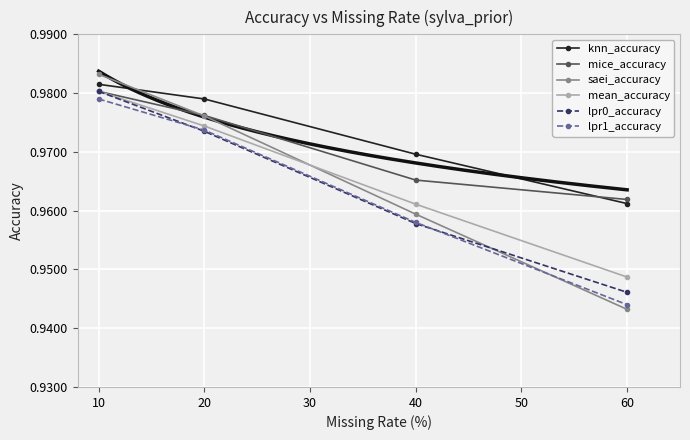

Where is saei_accuracy nearest to the value 0?

60